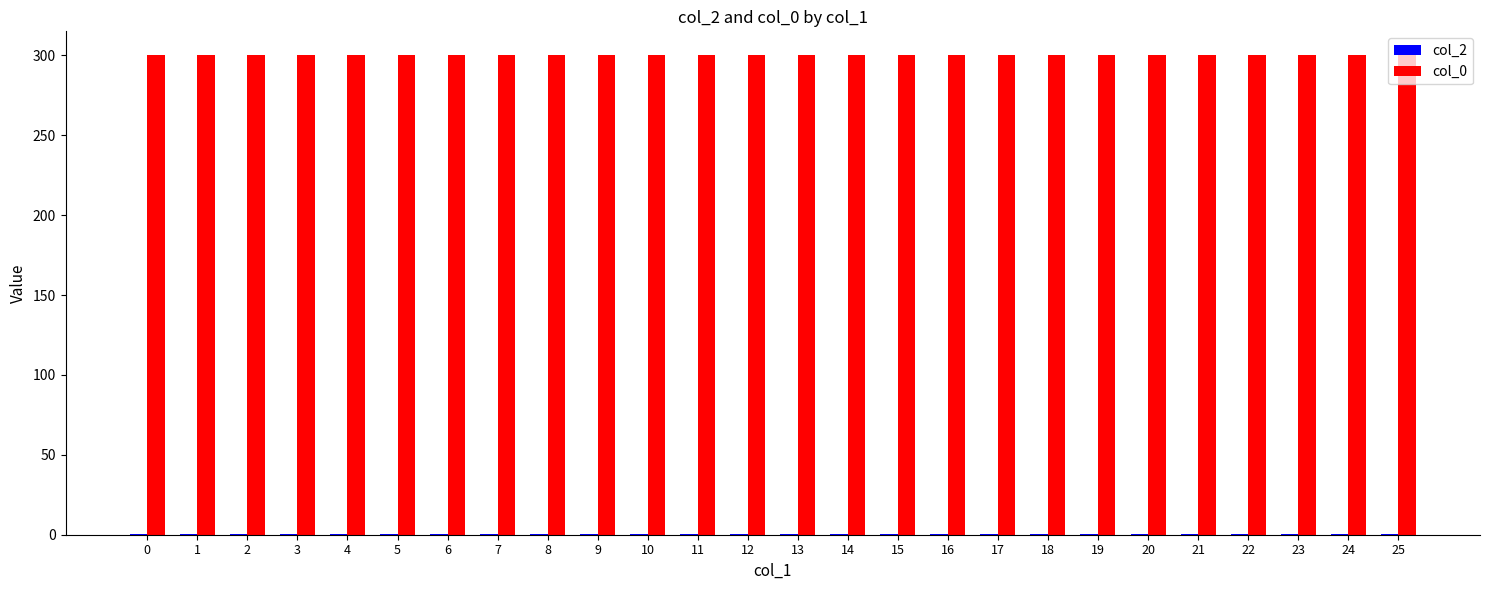

The value of col_0 at 5 is 300.0. True or false?

True